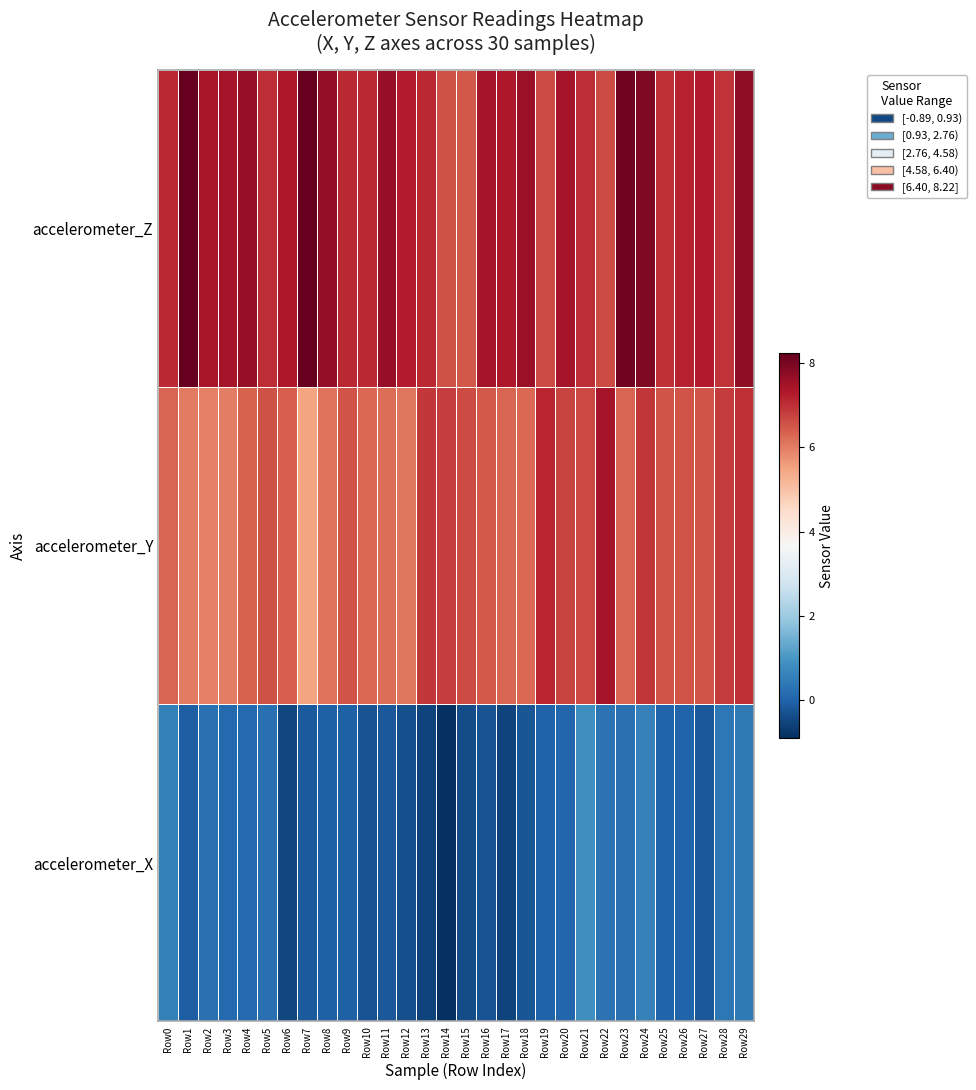

Count the number of categories in the chart.

30